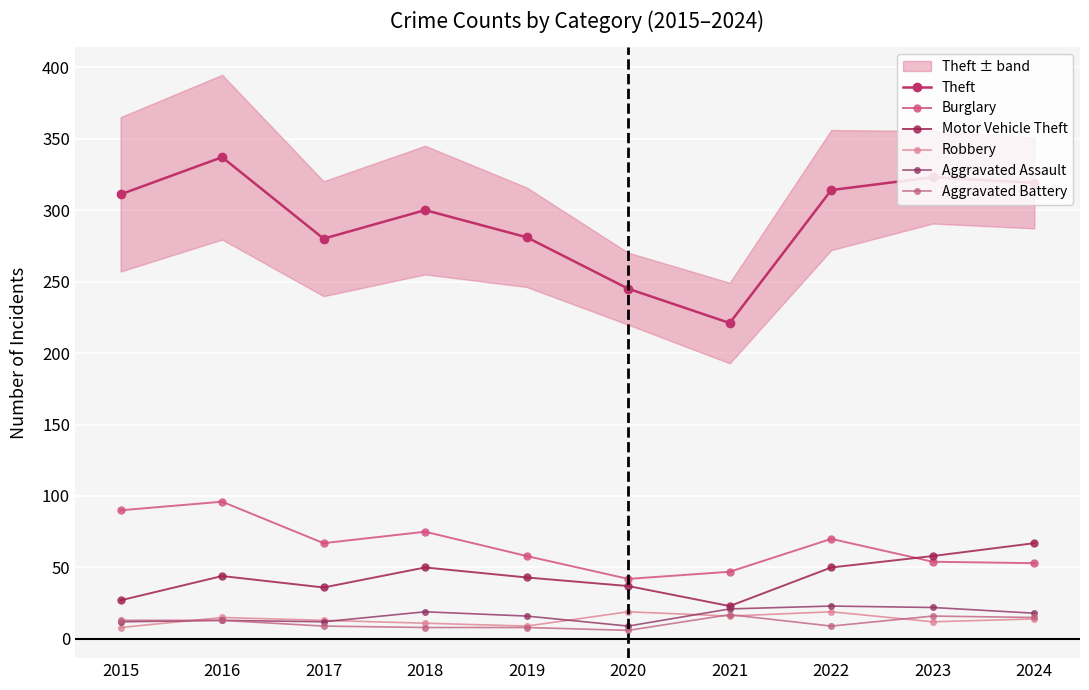

Reading left to right, transcribe all the data shown in this chart.

Theft: 2015=311	2016=337	2017=280	2018=300	2019=281	2020=245	2021=221	2022=314	2023=323	2024=319
Burglary: 2015=90	2016=96	2017=67	2018=75	2019=58	2020=42	2021=47	2022=70	2023=54	2024=53
Motor Vehicle Theft: 2015=27	2016=44	2017=36	2018=50	2019=43	2020=37	2021=23	2022=50	2023=58	2024=67
Robbery: 2015=8	2016=15	2017=13	2018=11	2019=9	2020=19	2021=16	2022=19	2023=12	2024=14
Aggravated Assault: 2015=12	2016=13	2017=12	2018=19	2019=16	2020=9	2021=21	2022=23	2023=22	2024=18
Aggravated Battery: 2015=13	2016=13	2017=9	2018=8	2019=8	2020=6	2021=17	2022=9	2023=16	2024=15